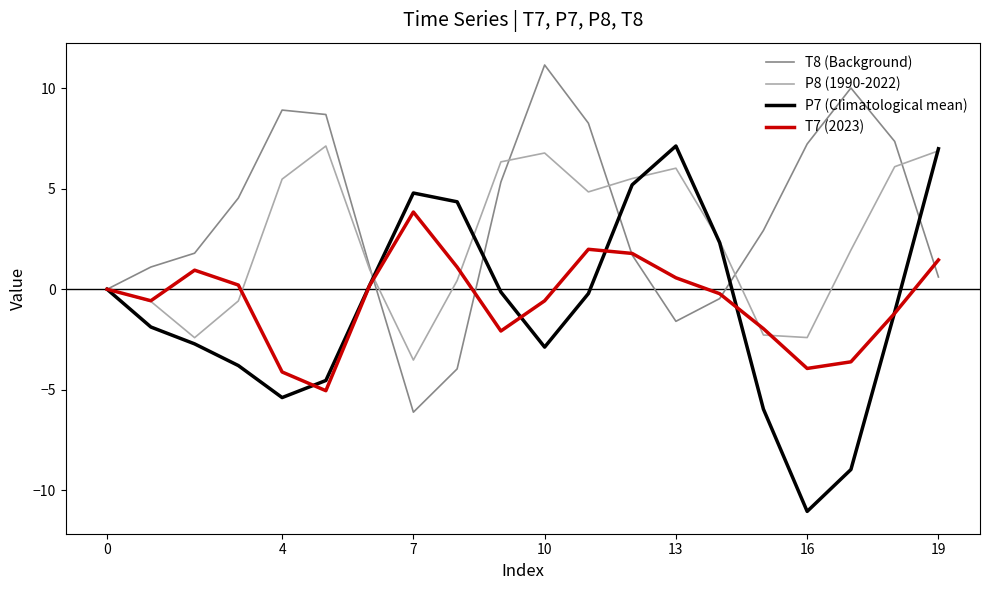

Which series ends up on top after the final intersection of P8 (1990-2022) and T8 (Background)?

P8 (1990-2022)